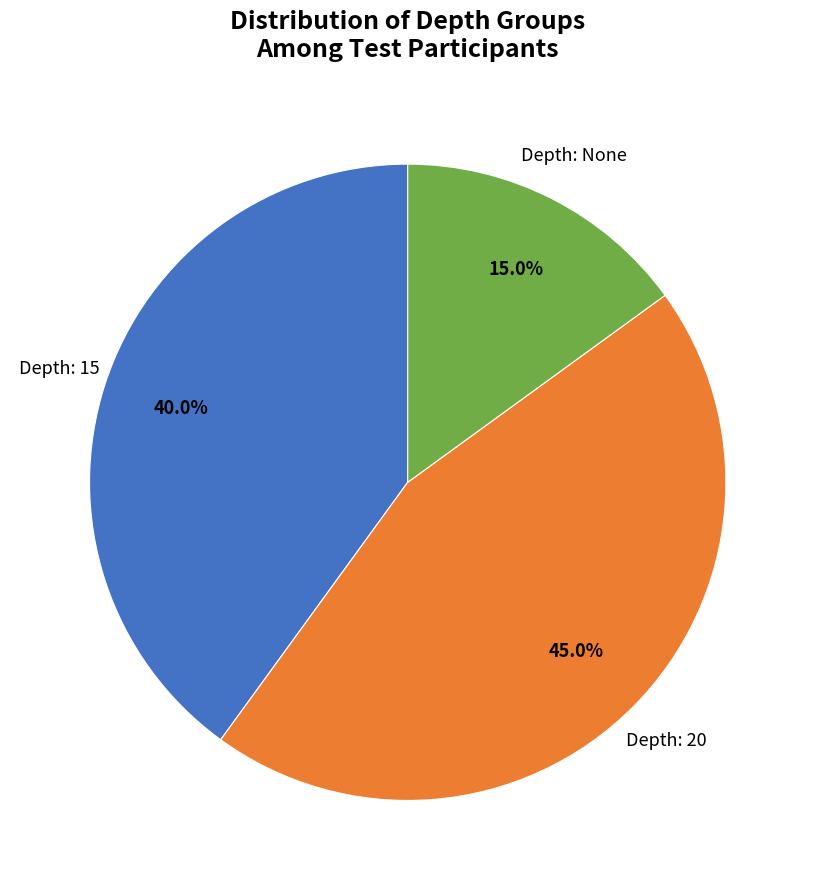

How many segments does this pie chart have?

3